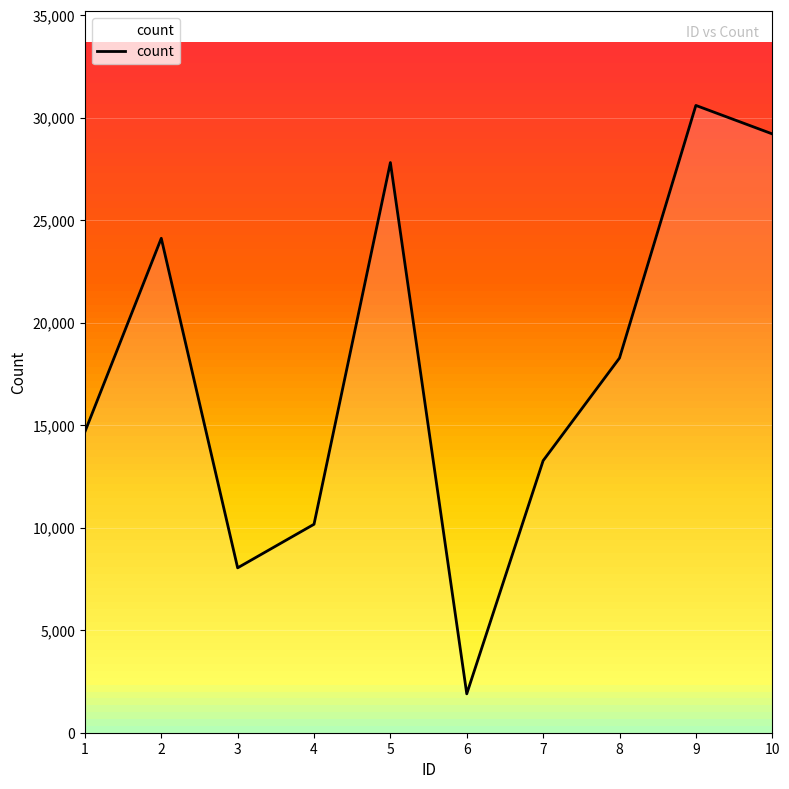

The chart shows a value of 8041 at 3. True or false?

True